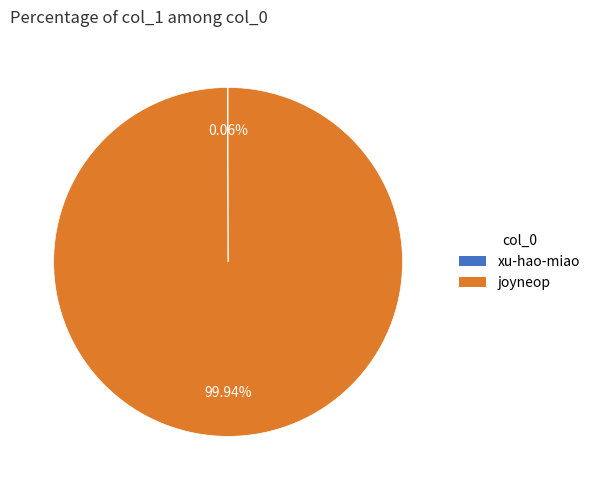

Is it true that joyneop is 100% of the pie?

True